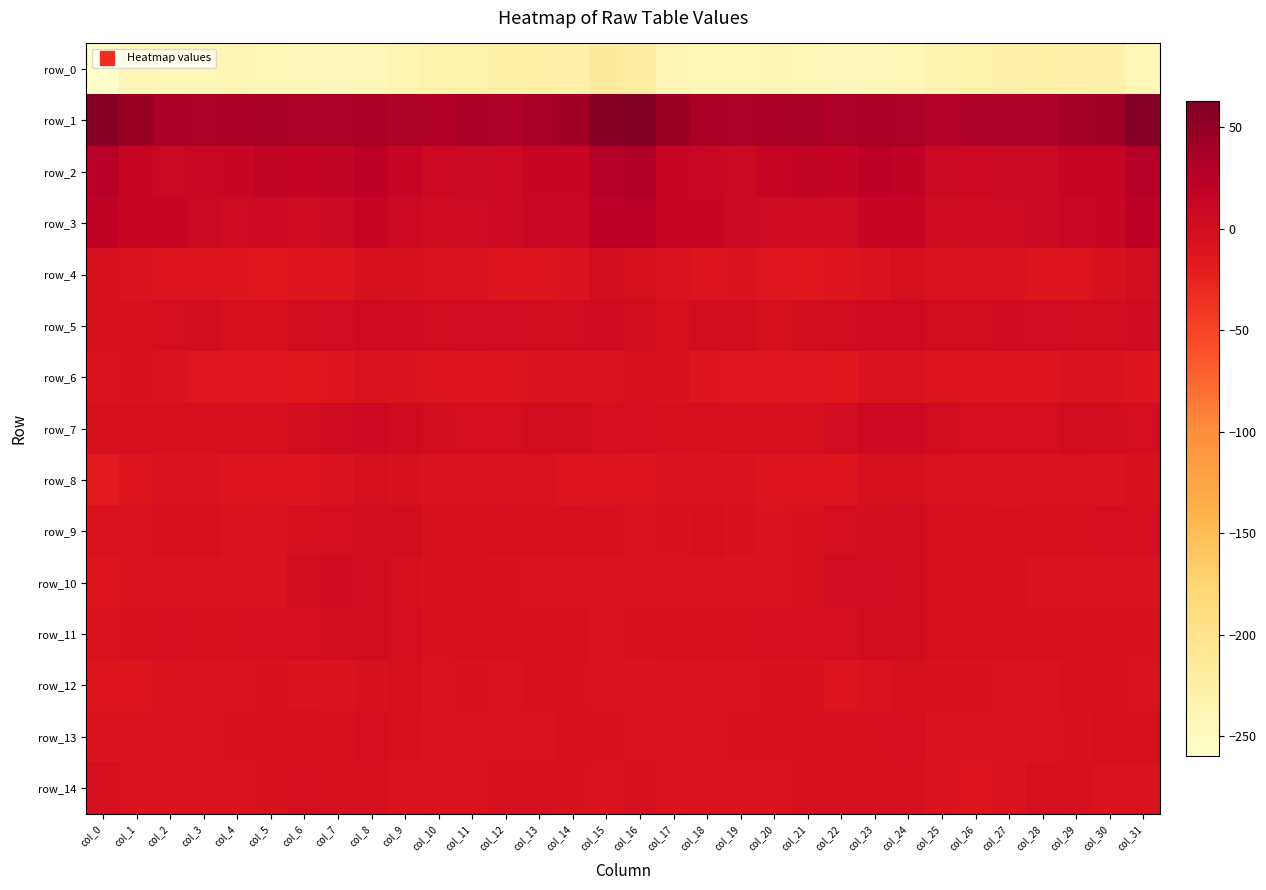

What is the maximum value for row_2?

29.3